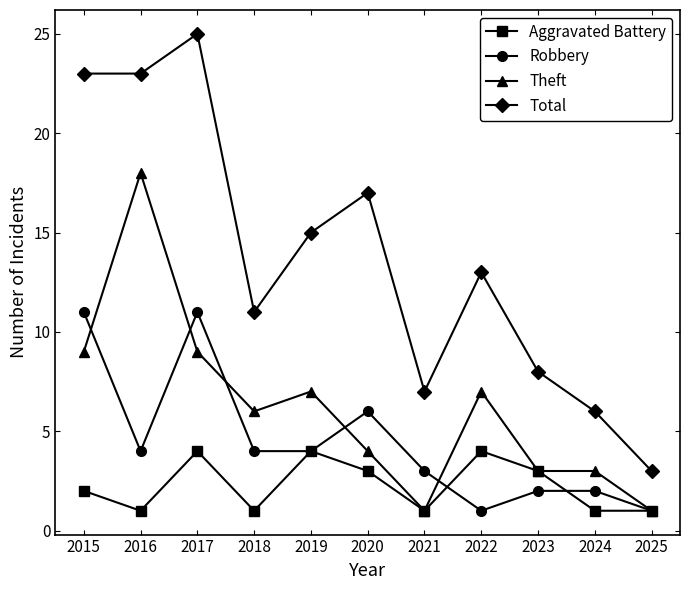

Between 2018 and 2020, which series saw the biggest shift?

Total